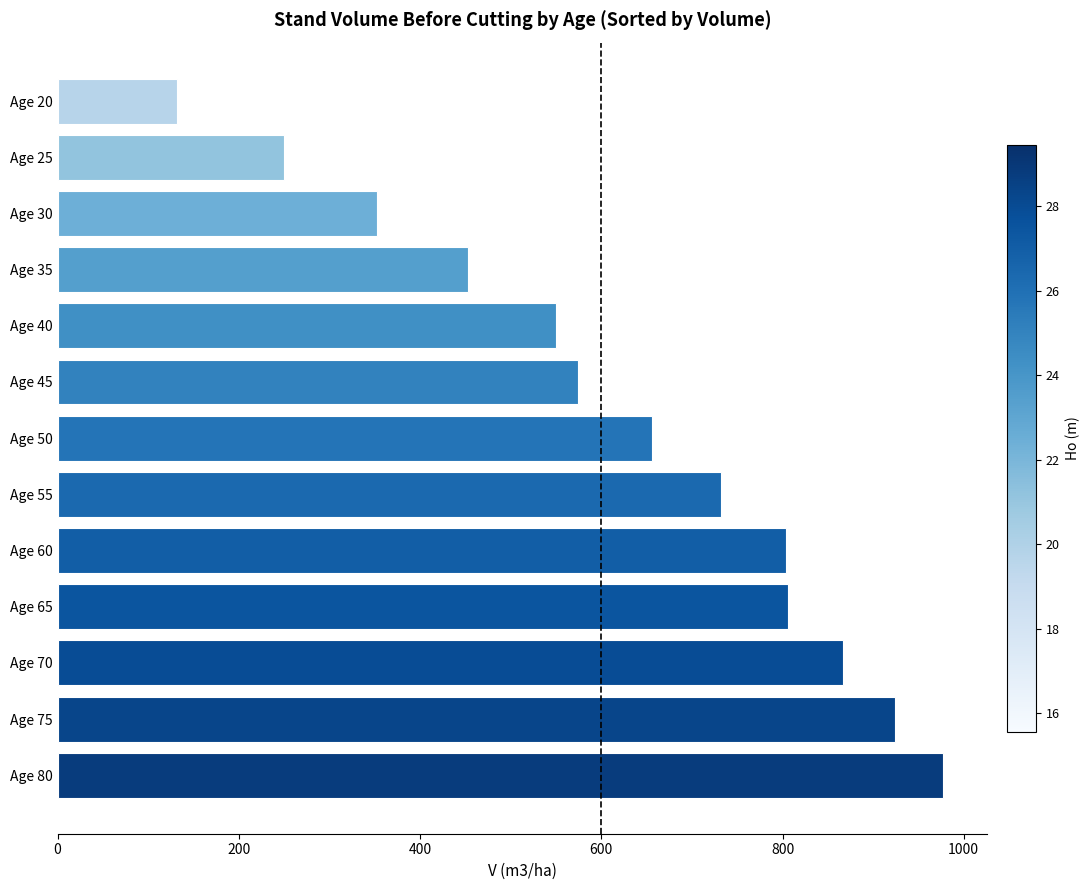

What is the difference between the second highest and minimum values?

792.0